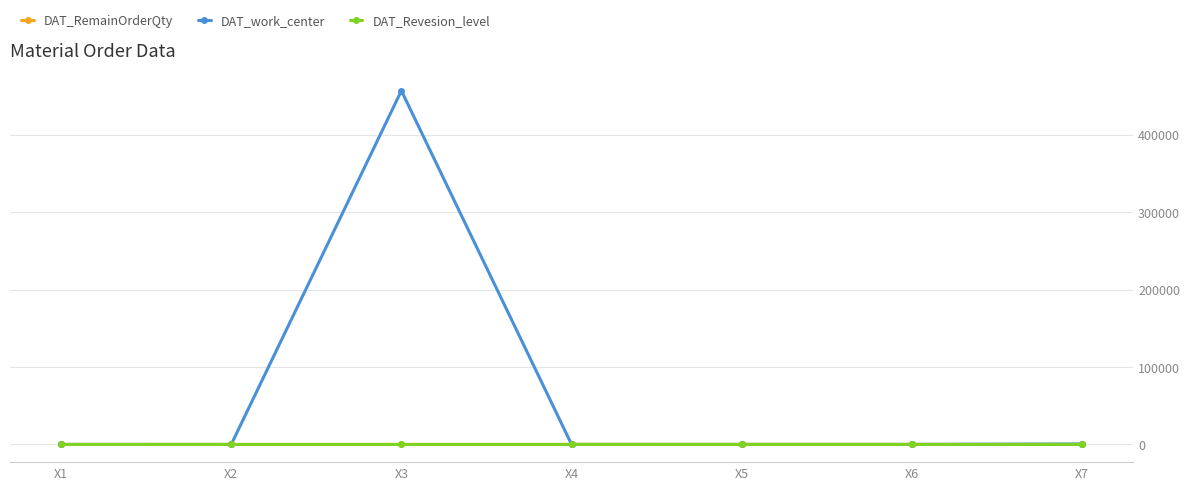

What is the value of the DAT_Revesion_level point at the 2nd from the left?

8